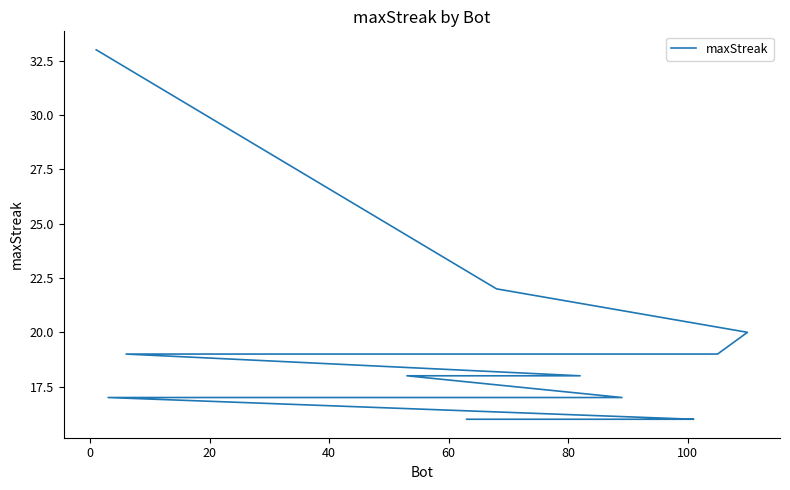

The value at 10 is 4. True or false?

False